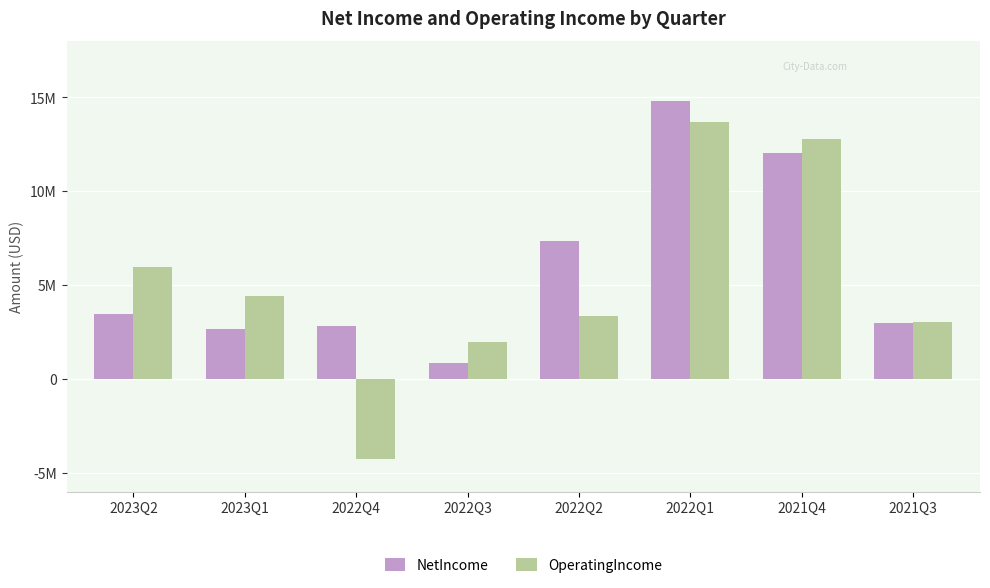

The value of NetIncome at 2021Q4 is 12045000. True or false?

True